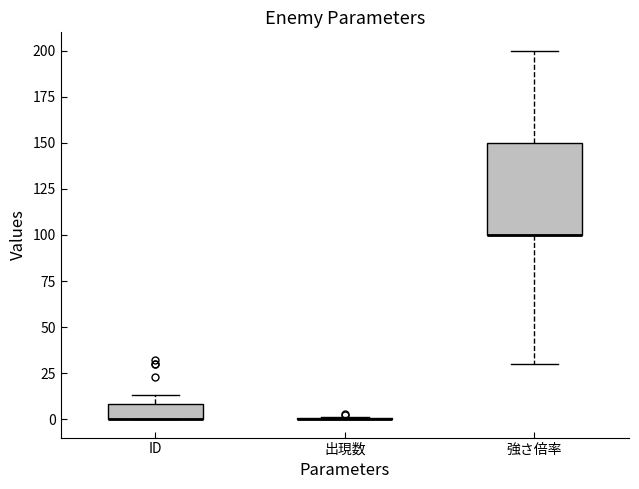

Reading left to right, read every box against the y-axis: the position of its median line, the range the box covers, and the ends of its whiskers. The values are not printed on the chart, so give them approximately, as read against the axis.

ID: median 0 (drawn on the box's lower edge), box 0 to 10, whiskers 0 to 15
出現数: box collapsed to a line at 0, whiskers 0 to 0
強さ倍率: median 100 (drawn on the box's lower edge), box 100 to 150, whiskers 30 to 200